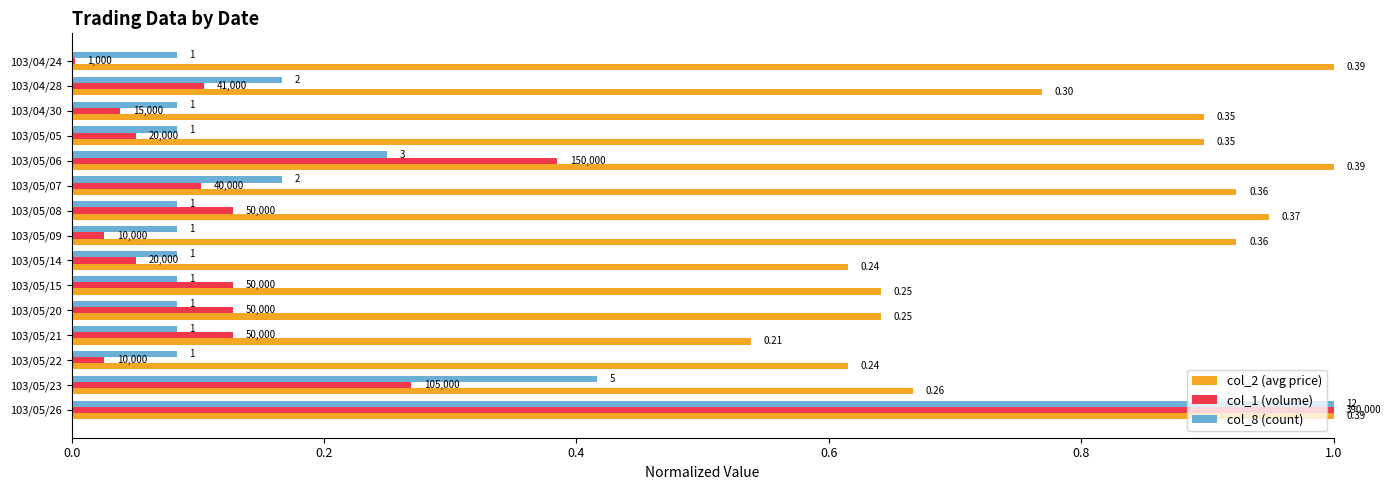

What is the total value across all series at 103/04/30?

1.0